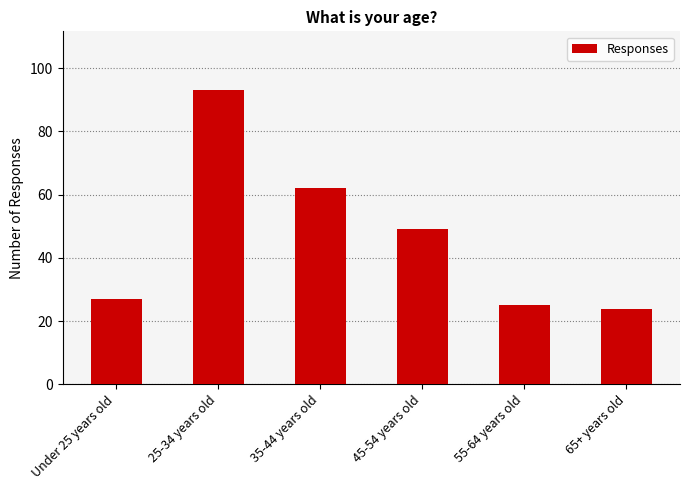

What is the change in value from 25-34 years old to 35-44 years old?

-31